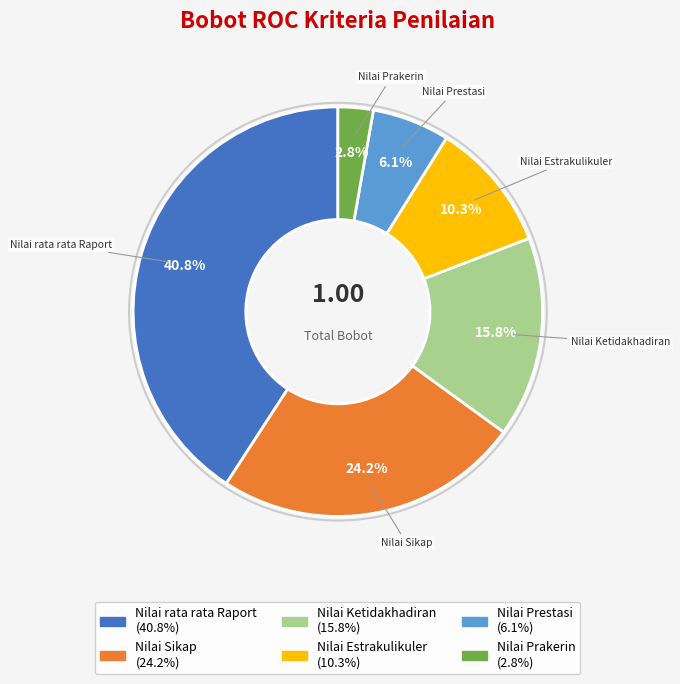

What percentage is the Nilai Prakerin slice, to the nearest percent?

3%